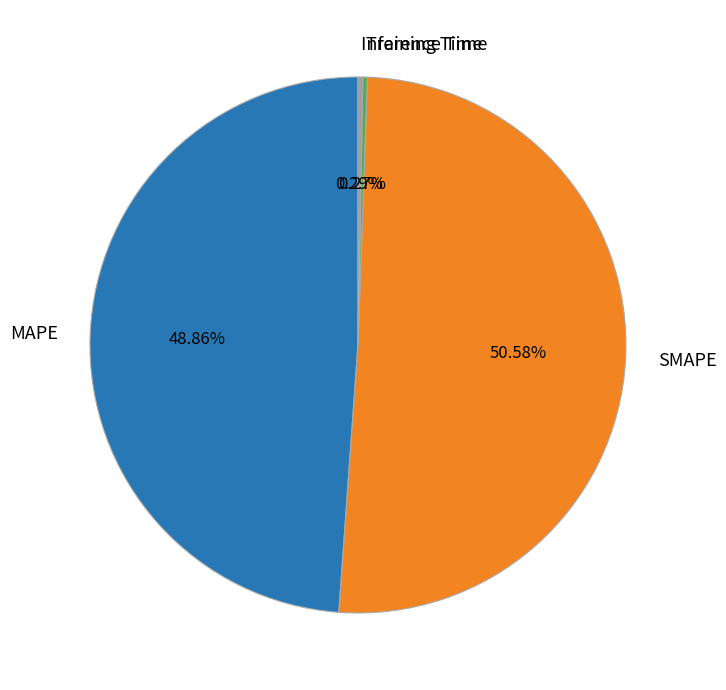

Which category accounts for the majority?

SMAPE